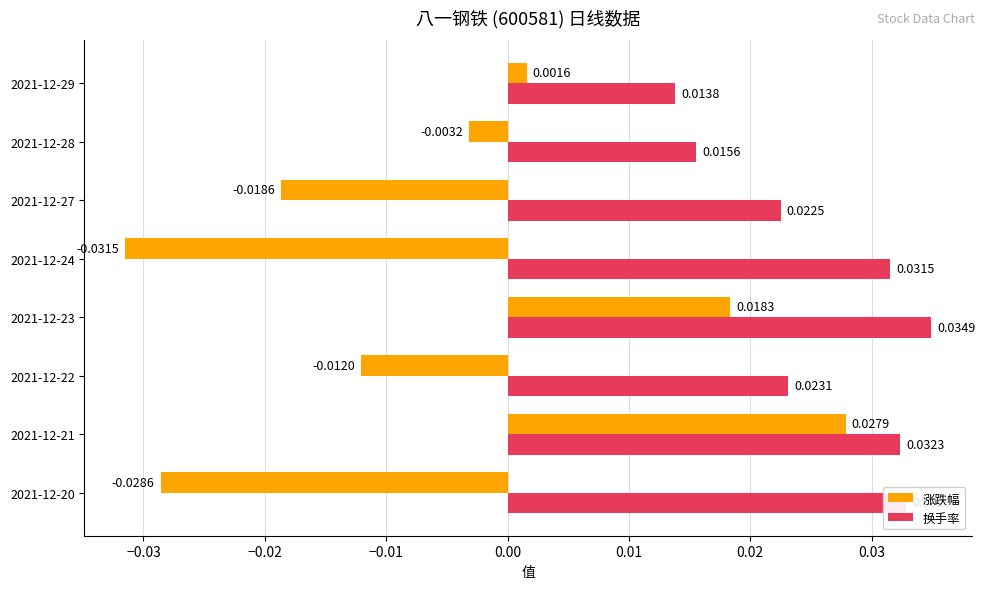

How many data points does each series have?

8